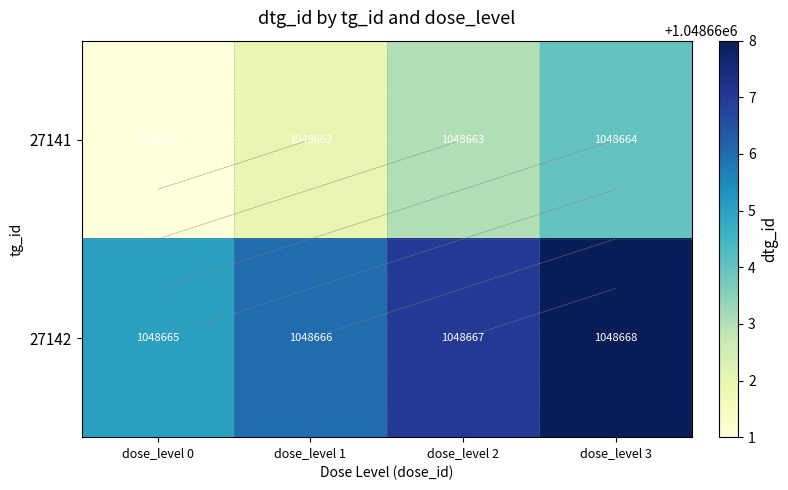

The 27141 series shows 1048662 at dose_level 1. True or false?

True